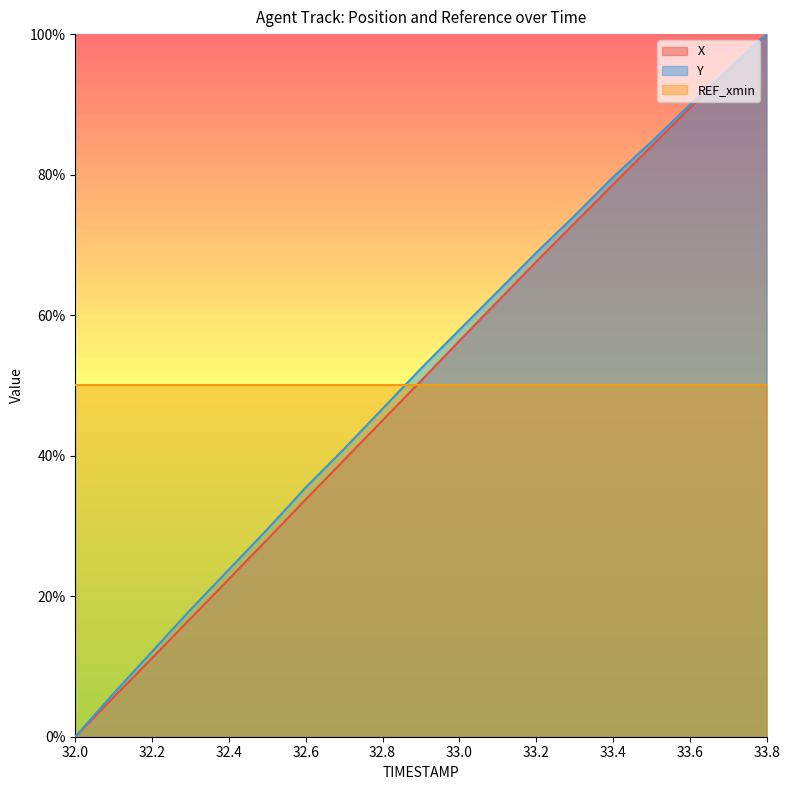

Reading left to right, extract all data points from this chart.

X: 0.0	5.6	11.2	16.8	22.4	28.1	33.8	39.4	45.0	50.6	56.3	62.0	67.6	73.1	78.6	84.0	89.5	94.8	100.0
Y: 0.0	6.2	12.1	18.1	23.8	29.5	35.5	41.0	46.7	52.4	57.9	63.4	68.9	74.1	79.6	84.7	89.9	95.0	100.0